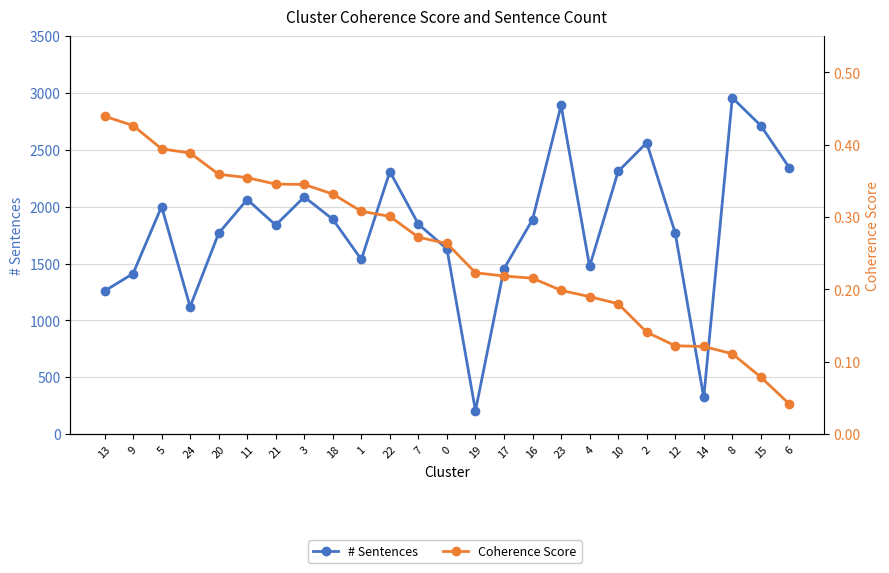

What is the difference between the second highest and minimum values in the Coherence Score series?

0.4